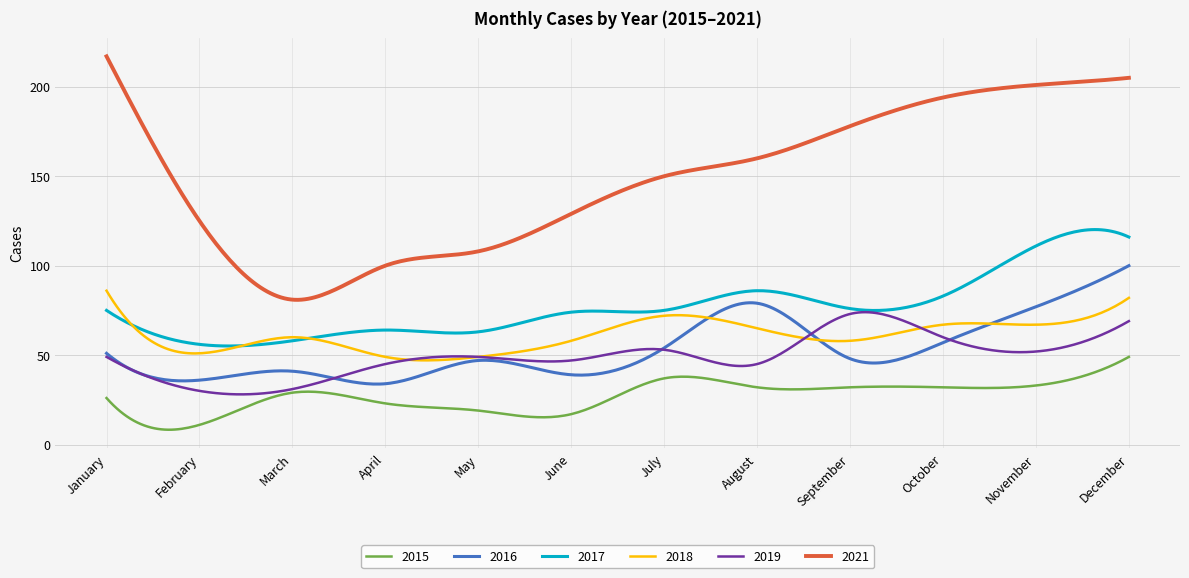

What is the smallest value displayed?

8.3